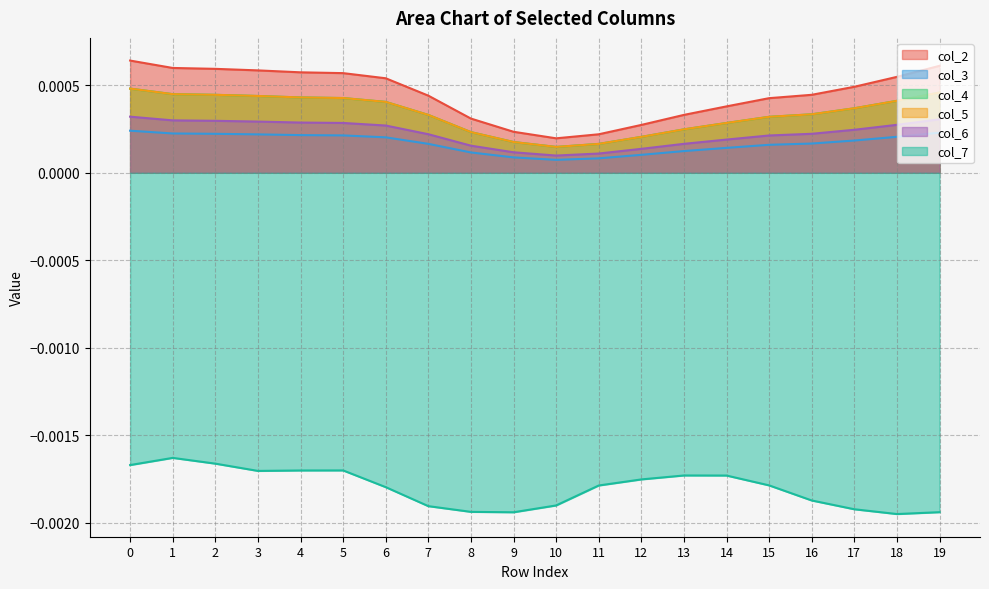

The value of col_6 at 10 is 0.0. True or false?

False